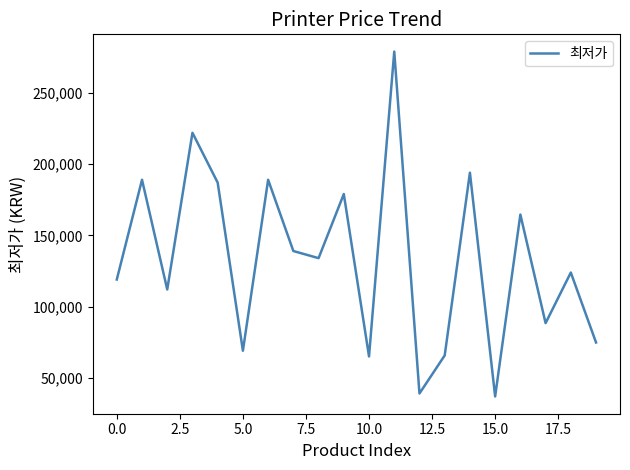

What is the difference between the maximum and minimum values?

242100